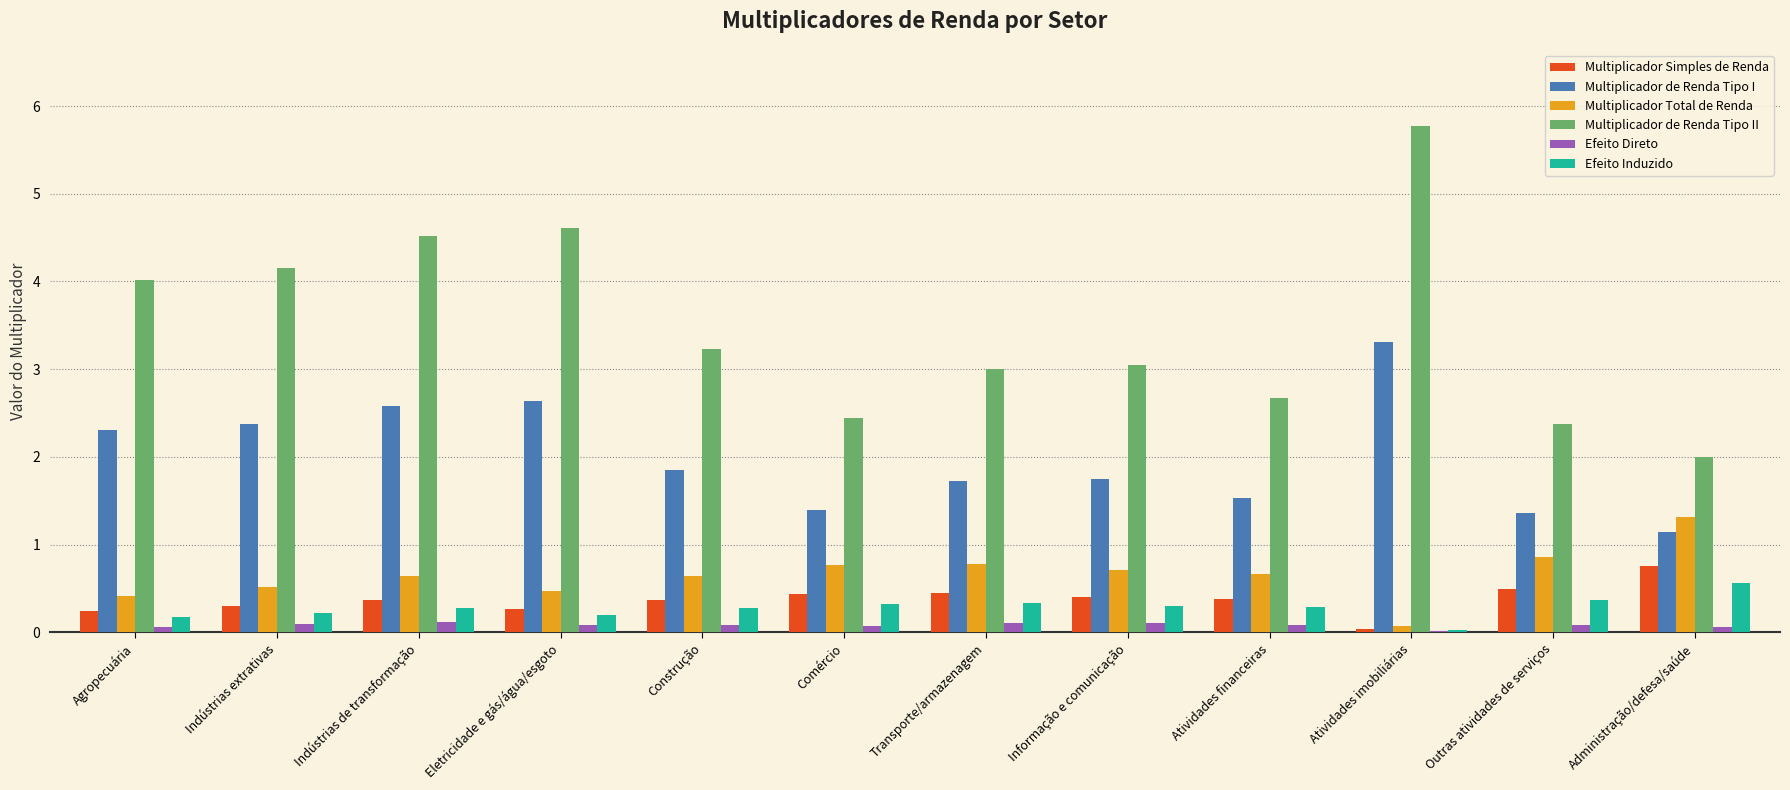

Is it true that Multiplicador de Renda Tipo I equals 2.6 at Atividades financeiras?

False